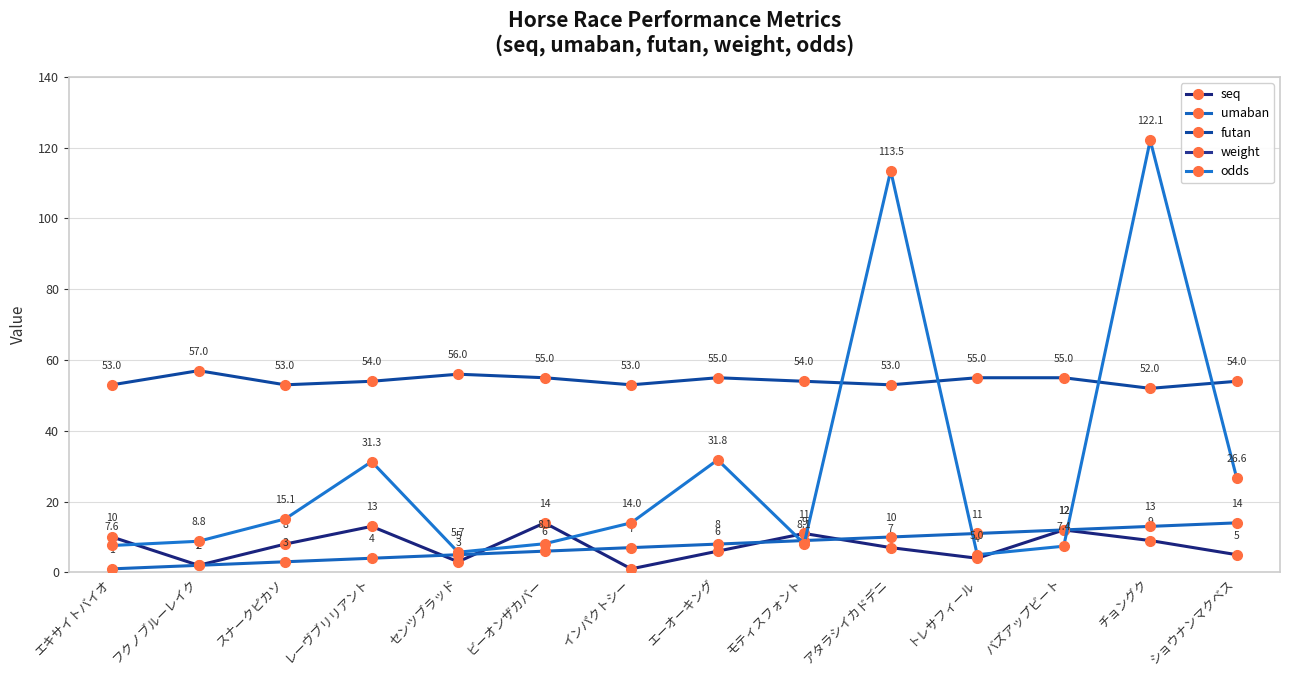

What is the difference between the seq values at ビーオンザカバー and センツブラッド?

11.0